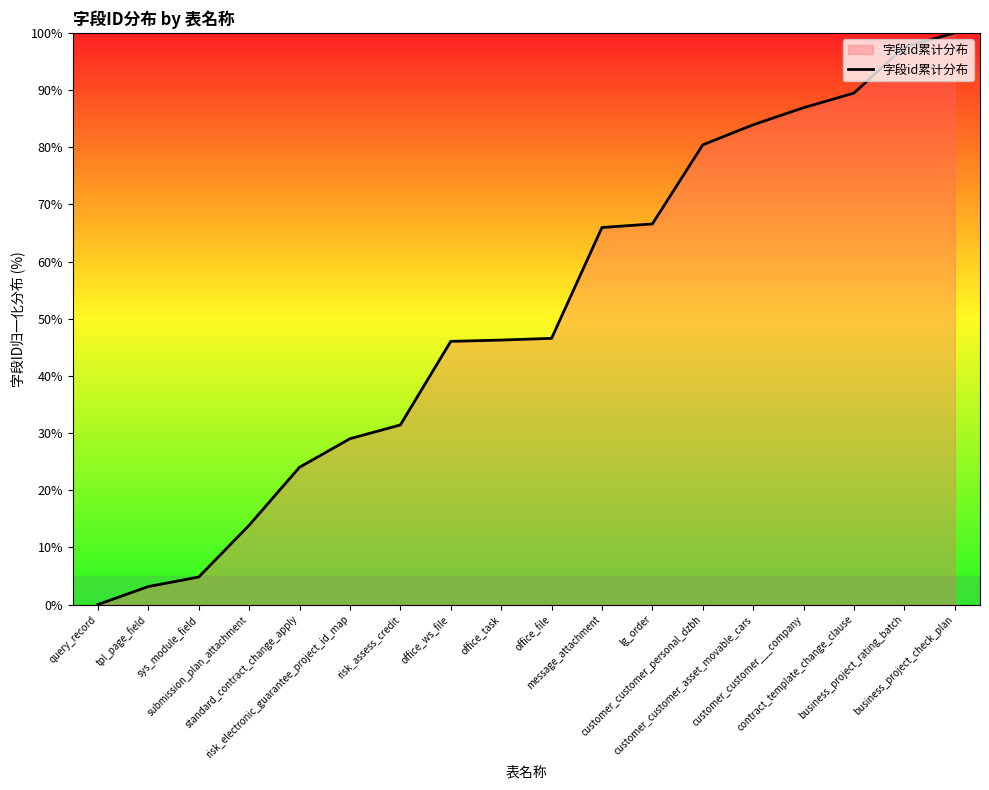

Between risk_assess_credit and contract_template_change_clause, which is larger?

contract_template_change_clause